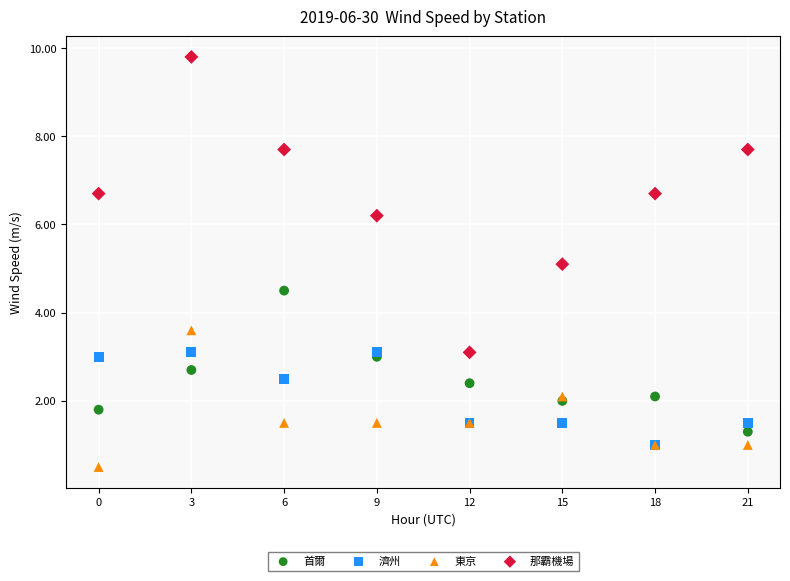

What are all the series names shown in the legend?

首爾, 濟州, 東京, 那霸機場